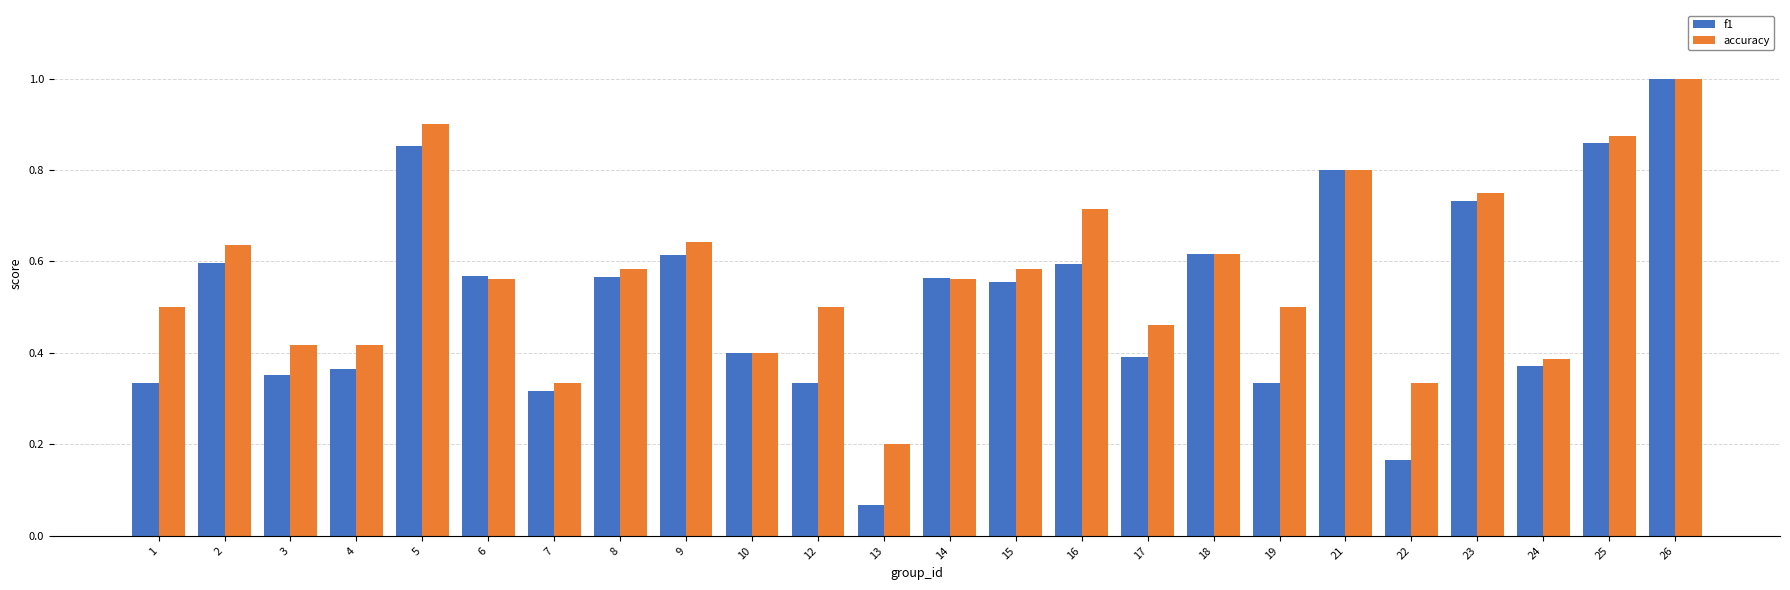

List the series in order of their overall mean, lowest first.

f1, accuracy